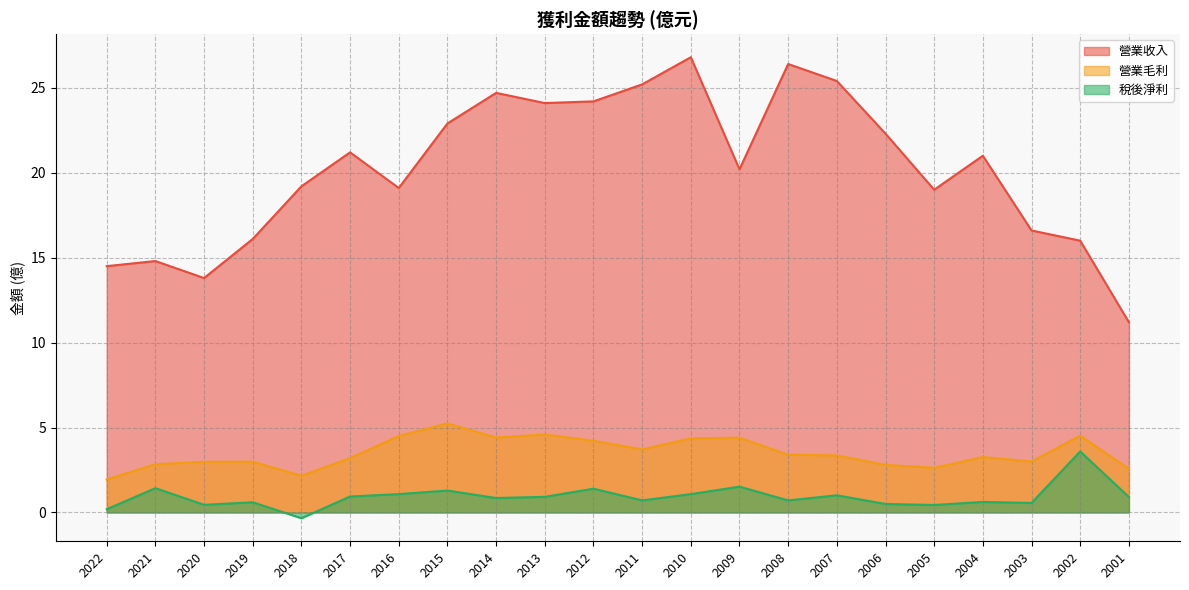

At which category is the sum across all series the highest?

2010